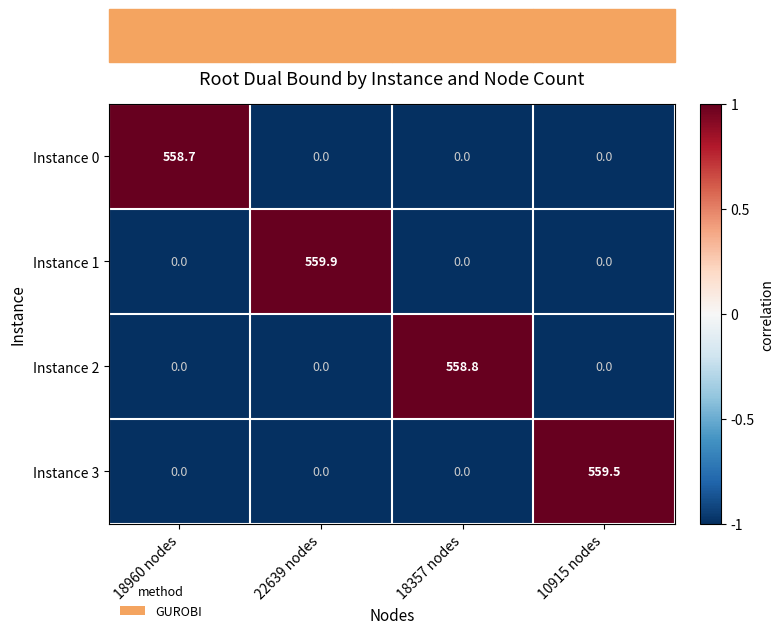

What is the difference between the maximum and minimum values in the Instance 2 series?

558.8